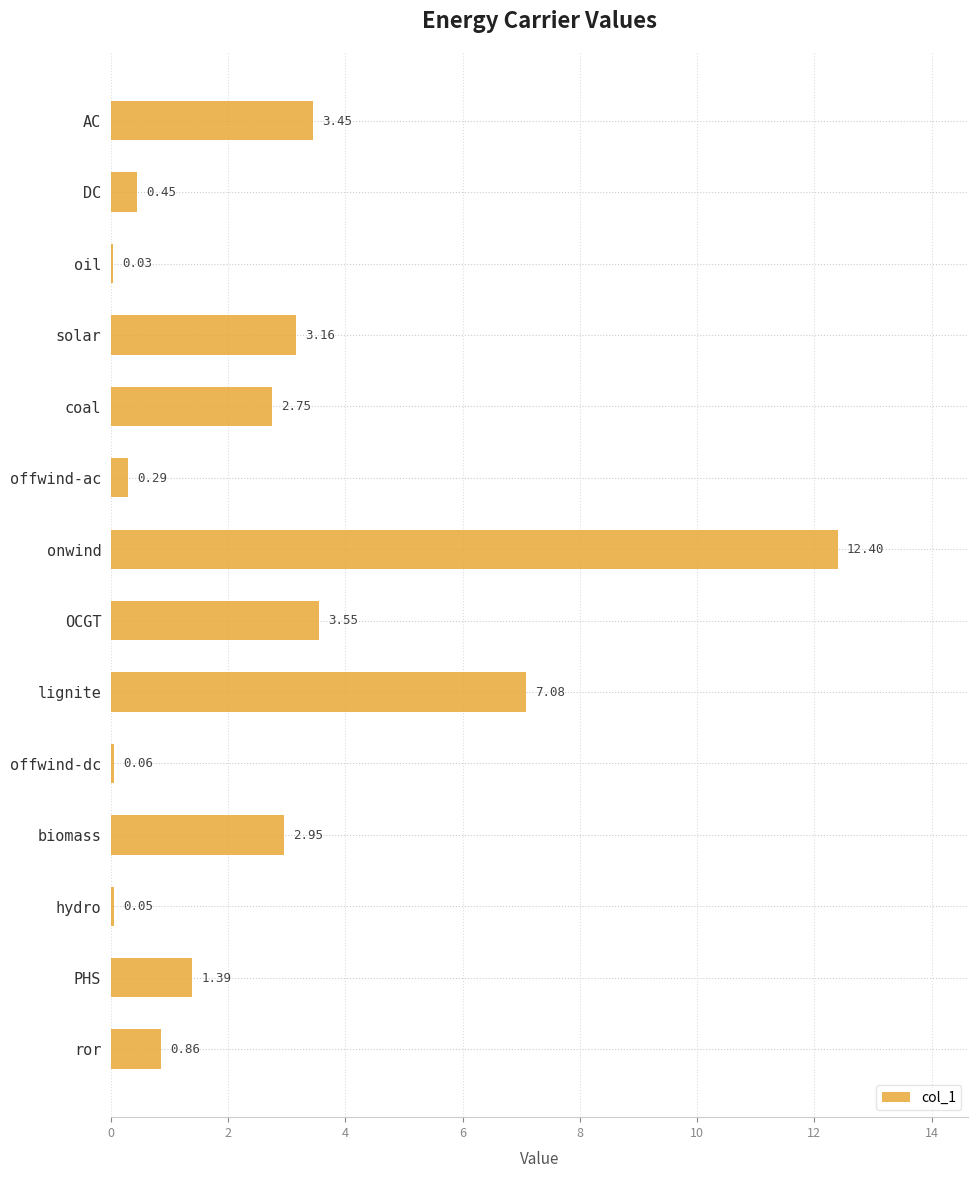

Does the chart contain stacked bars?

No